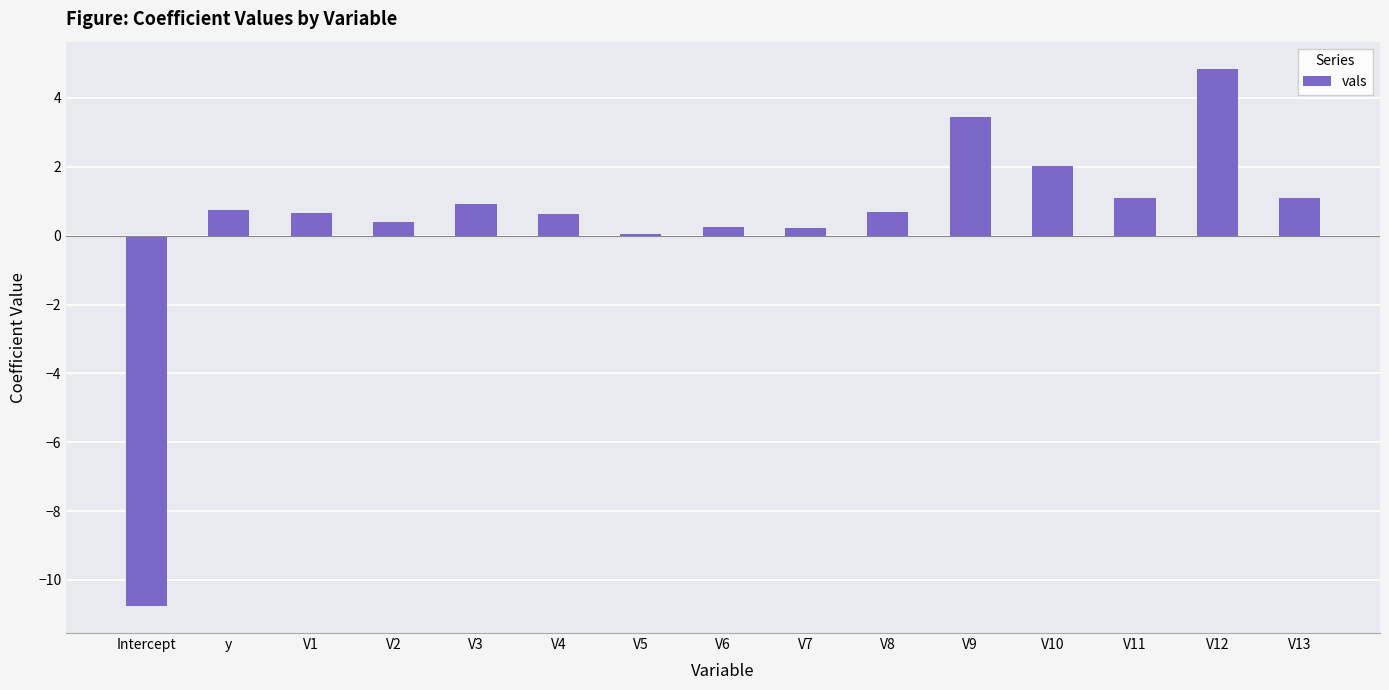

At which label is the value closest to -2?

V5